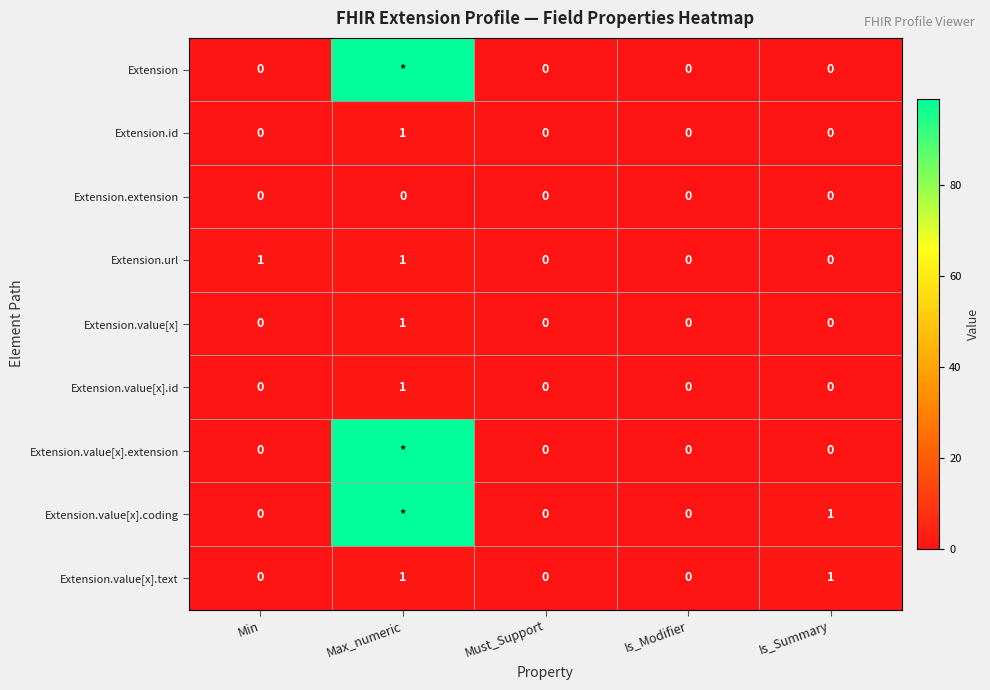

What is the sum of the Extension.value[x] values at Min and Max_numeric?

1